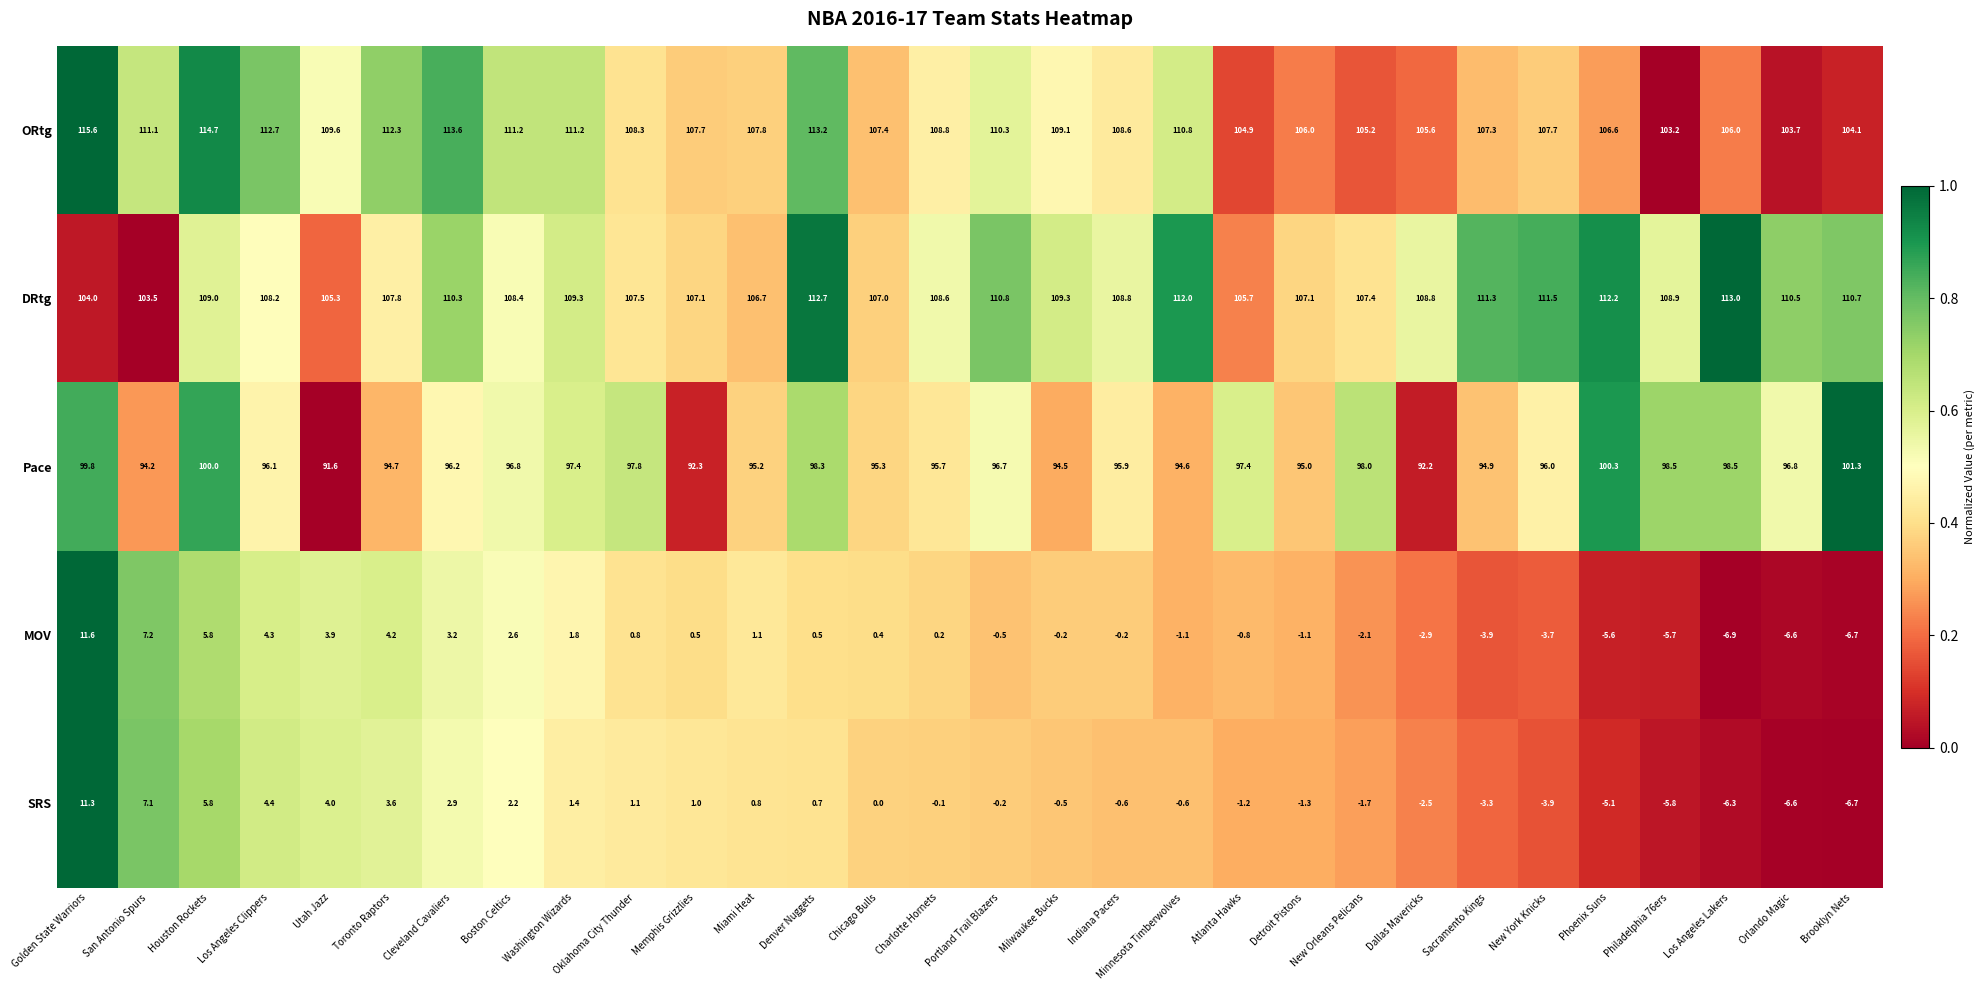

Rank the series at Chicago Bulls from highest to lowest value.

ORtg, DRtg, Pace, MOV, SRS